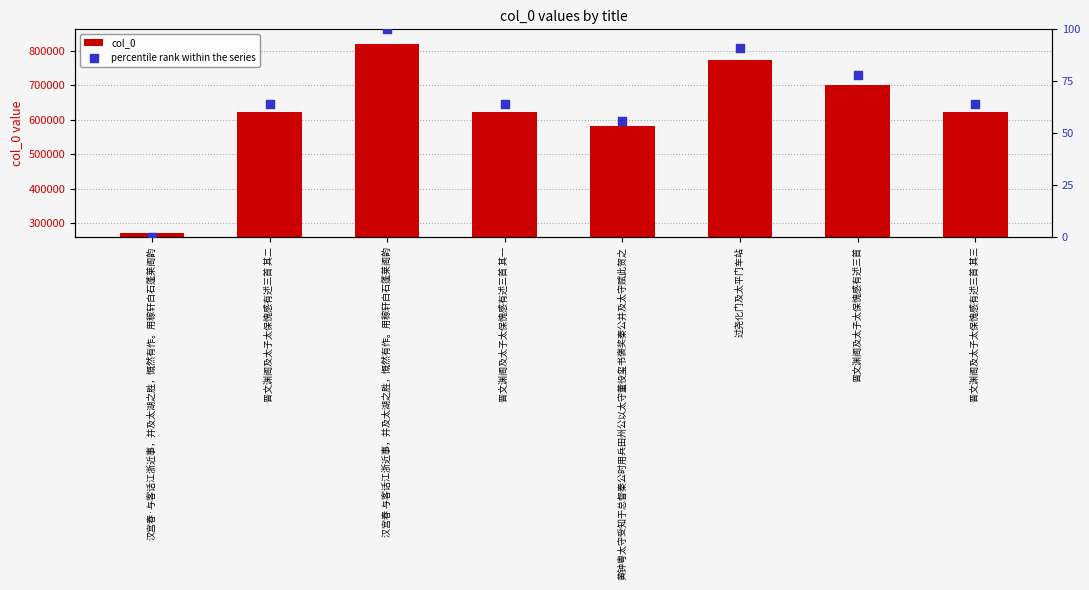

What is the total value across all series at 晋文渊阁及太子太保愧感有述三首 其三?

622913